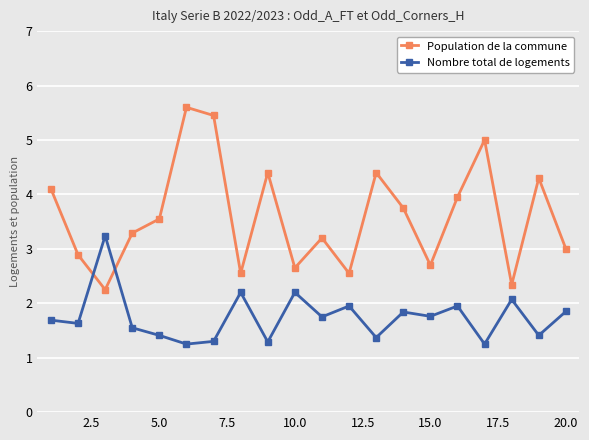

In Population de la commune, how many points are higher than both neighbors (excluding endpoints)?

6